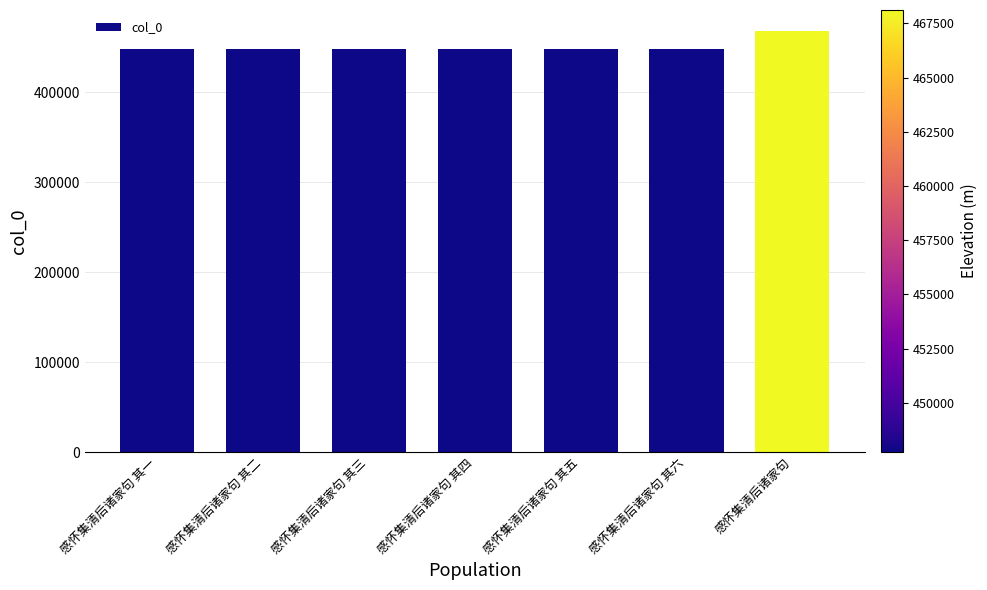

What is the change in value from 感怀集清后诸家句 其三 to 感怀集清后诸家句?

+20385